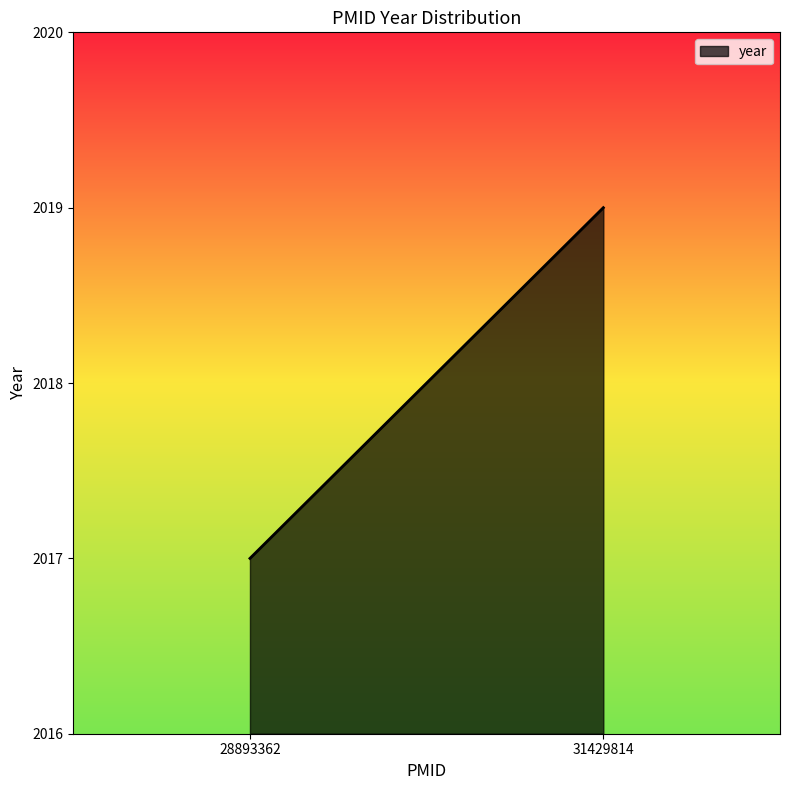

Does the chart display data point markers on the line(s)?

No